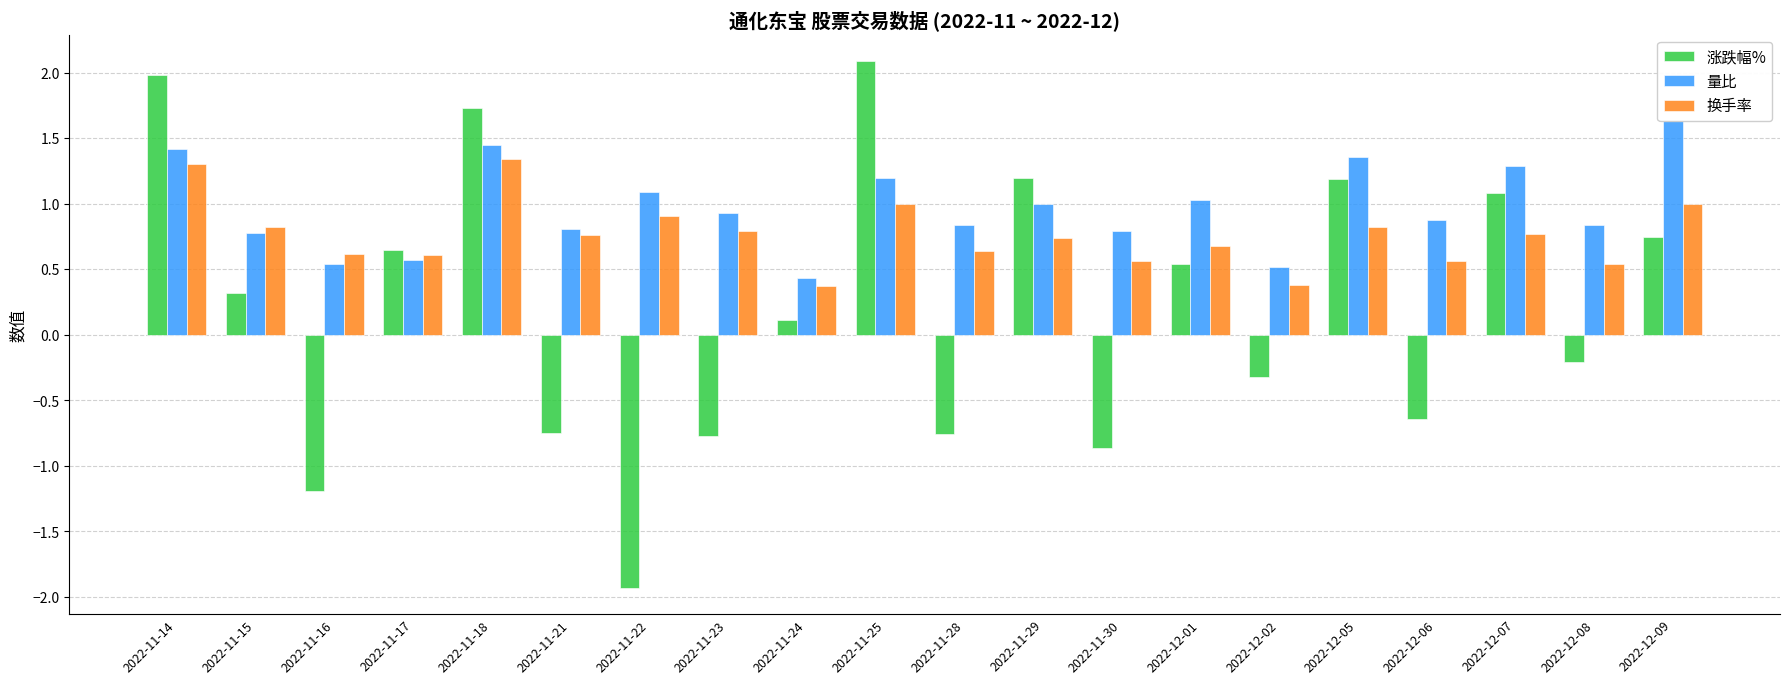

Rank the series by their average value, from lowest to highest.

涨跌幅%, 换手率, 量比